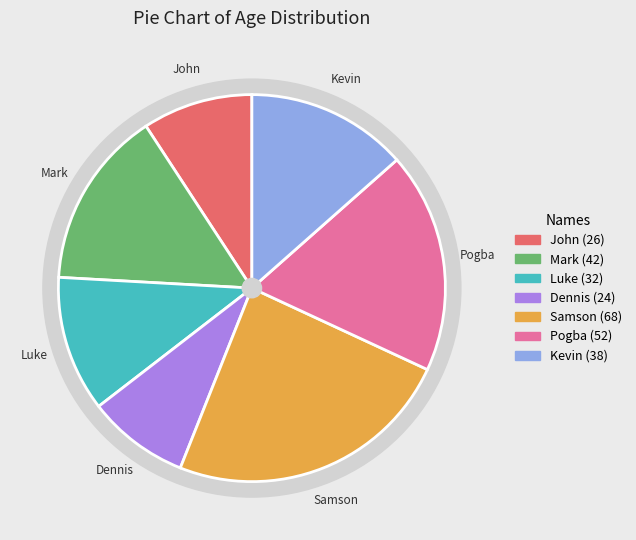

How many slices are in this pie chart?

7